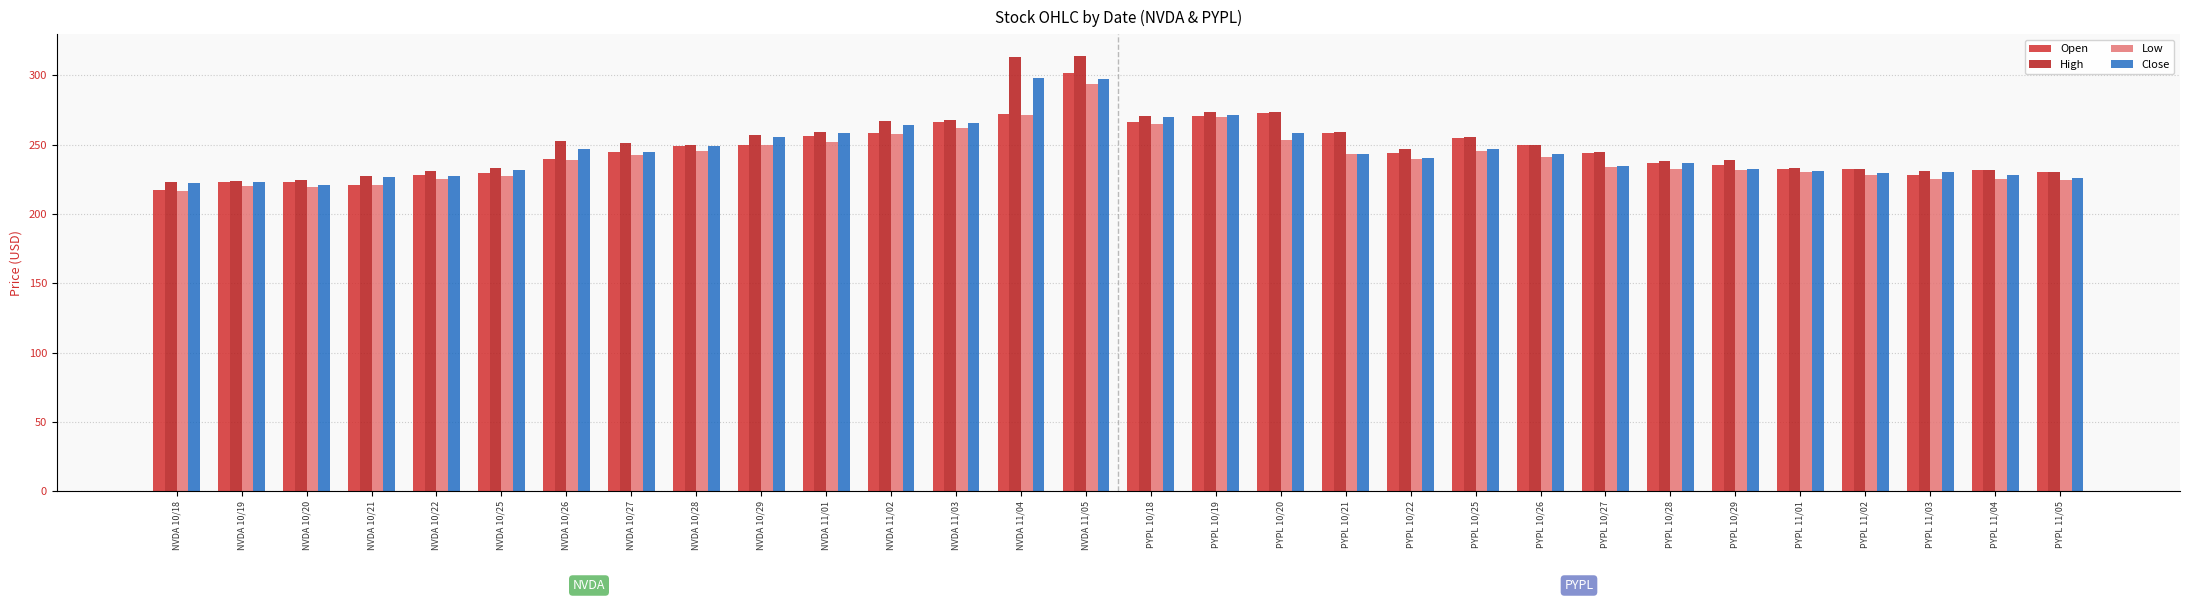

What value does the High series have at PYPL 10/28?

237.9